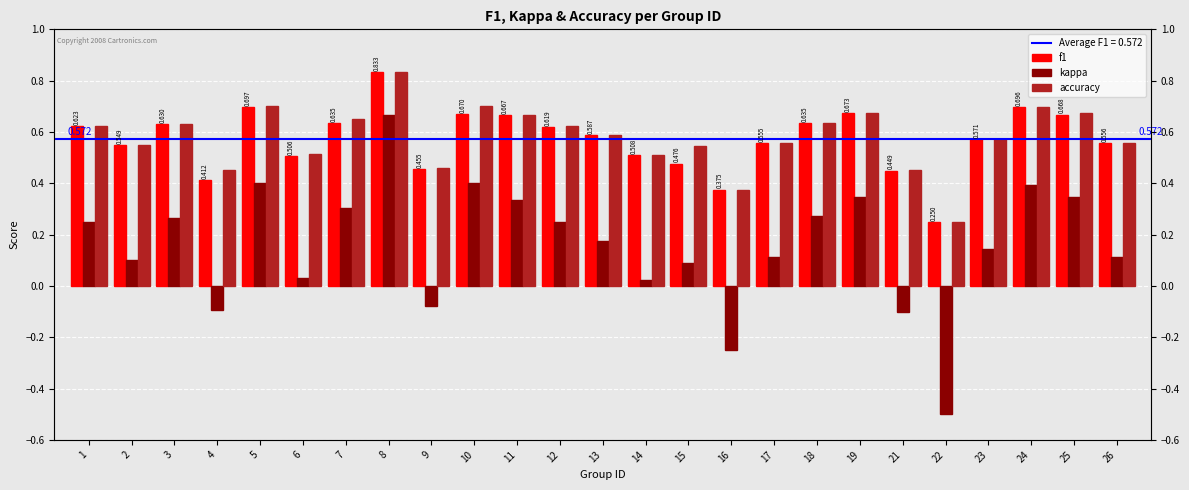

Is the value of f1 at 18 greater than the value of accuracy at 23?

Yes